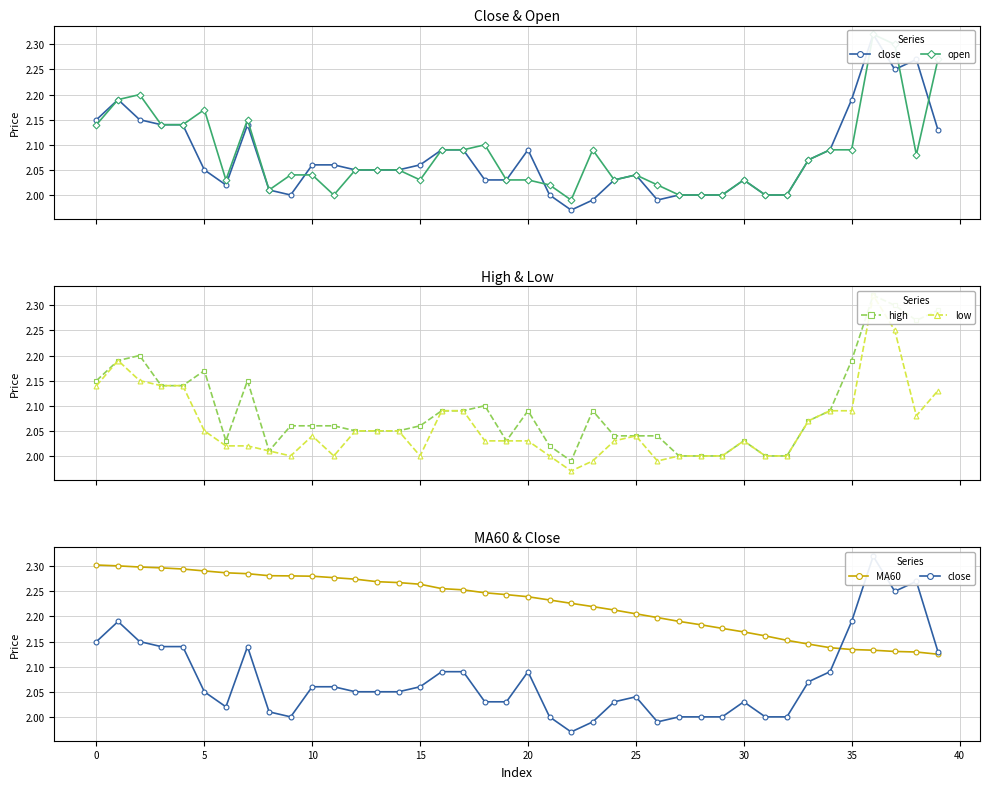

How many interior local peaks does the open series have?

8